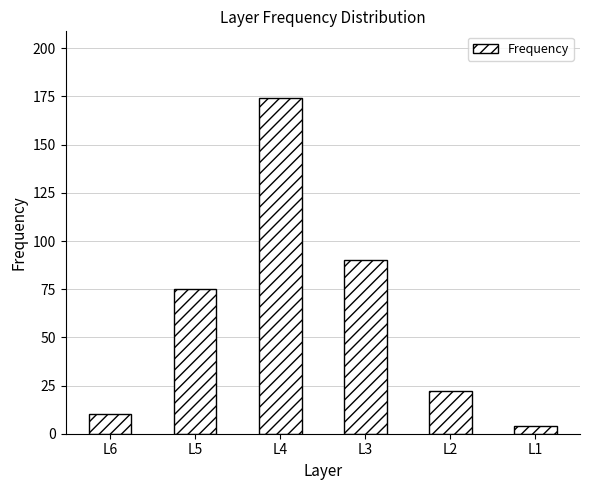

What is the value of the 6th bar from the left?

4